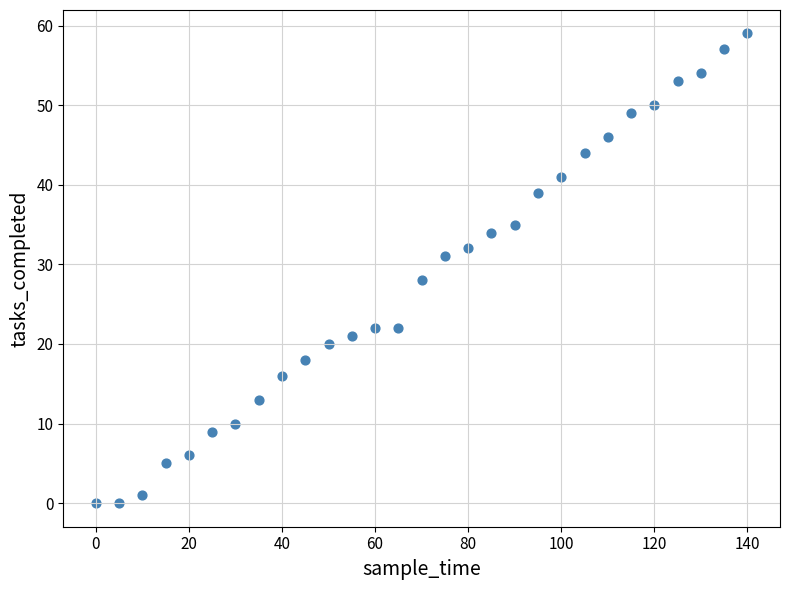

What is the range of X values (max minus min)?

140